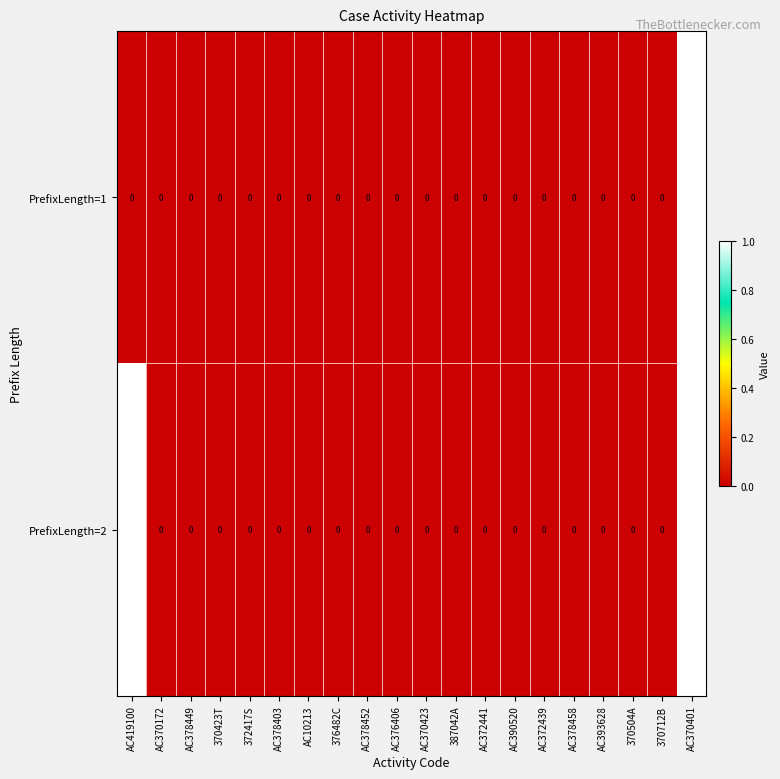

At which category is the sum across all series the highest?

AC370401